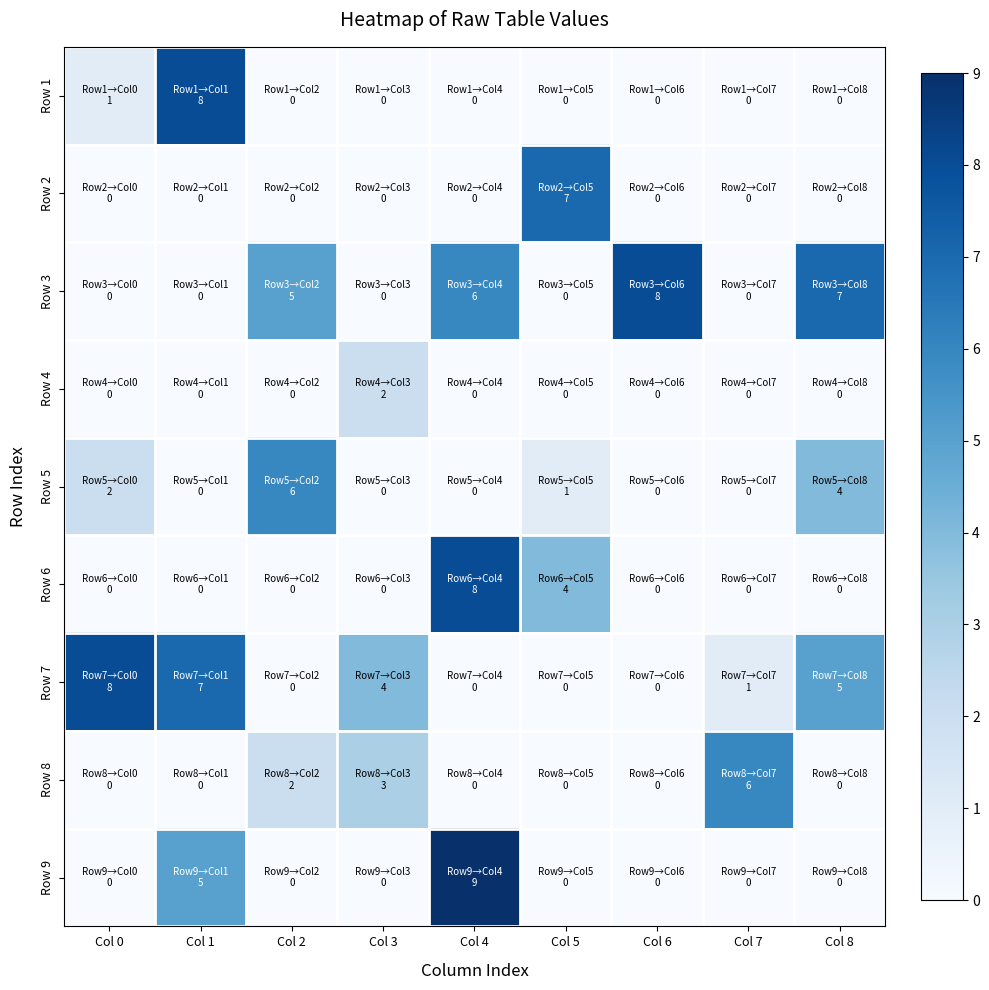

Reading left to right, list all the values displayed in this chart.

Row 1: Col 0=1	Col 1=8	Col 2=0	Col 3=0	Col 4=0	Col 5=0	Col 6=0	Col 7=0	Col 8=0
Row 2: Col 0=0	Col 1=0	Col 2=0	Col 3=0	Col 4=0	Col 5=7	Col 6=0	Col 7=0	Col 8=0
Row 3: Col 0=0	Col 1=0	Col 2=5	Col 3=0	Col 4=6	Col 5=0	Col 6=8	Col 7=0	Col 8=7
Row 4: Col 0=0	Col 1=0	Col 2=0	Col 3=2	Col 4=0	Col 5=0	Col 6=0	Col 7=0	Col 8=0
Row 5: Col 0=2	Col 1=0	Col 2=6	Col 3=0	Col 4=0	Col 5=1	Col 6=0	Col 7=0	Col 8=4
Row 6: Col 0=0	Col 1=0	Col 2=0	Col 3=0	Col 4=8	Col 5=4	Col 6=0	Col 7=0	Col 8=0
Row 7: Col 0=8	Col 1=7	Col 2=0	Col 3=4	Col 4=0	Col 5=0	Col 6=0	Col 7=1	Col 8=5
Row 8: Col 0=0	Col 1=0	Col 2=2	Col 3=3	Col 4=0	Col 5=0	Col 6=0	Col 7=6	Col 8=0
Row 9: Col 0=0	Col 1=5	Col 2=0	Col 3=0	Col 4=9	Col 5=0	Col 6=0	Col 7=0	Col 8=0